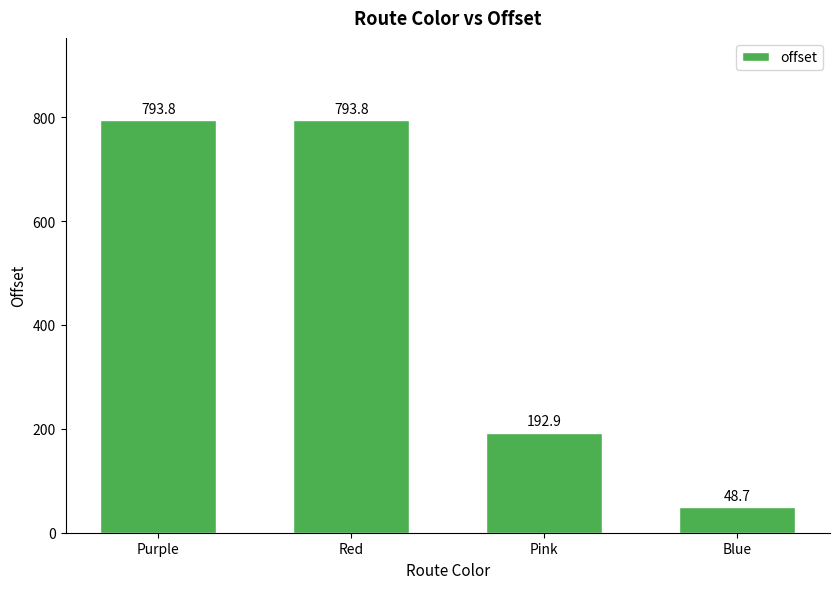

The chart shows a value of 1263.7 at Red. True or false?

False